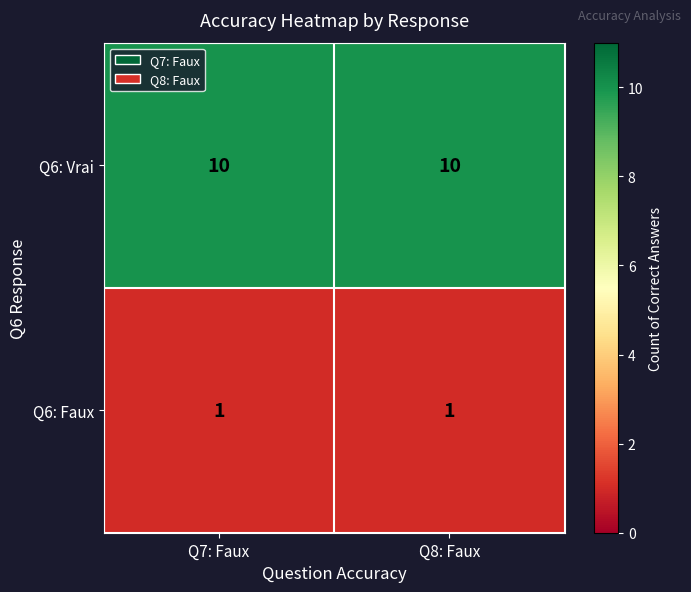

Reading left to right, what are all the values shown in this chart?

Q6: Vrai: 10	10
Q6: Faux: 1	1